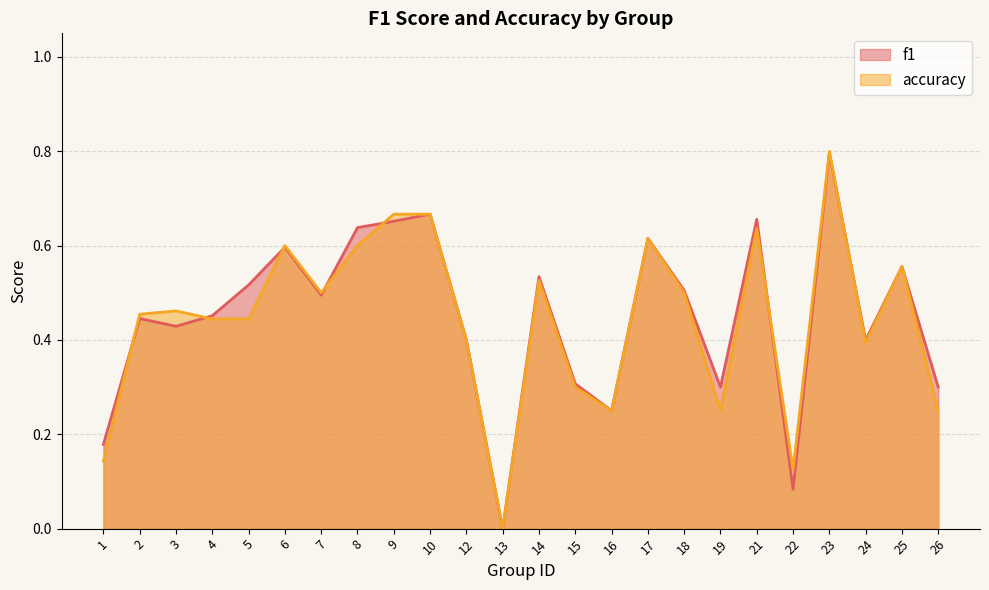

Reading left to right, transcribe all the data shown in this chart.

f1: 1=0.2	2=0.4	3=0.4	4=0.5	5=0.5	6=0.6	7=0.5	8=0.6	9=0.7	10=0.7	12=0.4	13=0.0	14=0.5	15=0.3	16=0.2	17=0.6	18=0.5	19=0.3	21=0.7	22=0.1	23=0.8	24=0.4	25=0.6	26=0.3
accuracy: 1=0.1	2=0.5	3=0.5	4=0.4	5=0.4	6=0.6	7=0.5	8=0.6	9=0.7	10=0.7	12=0.4	13=0.0	14=0.5	15=0.3	16=0.2	17=0.6	18=0.5	19=0.2	21=0.6	22=0.1	23=0.8	24=0.4	25=0.6	26=0.2